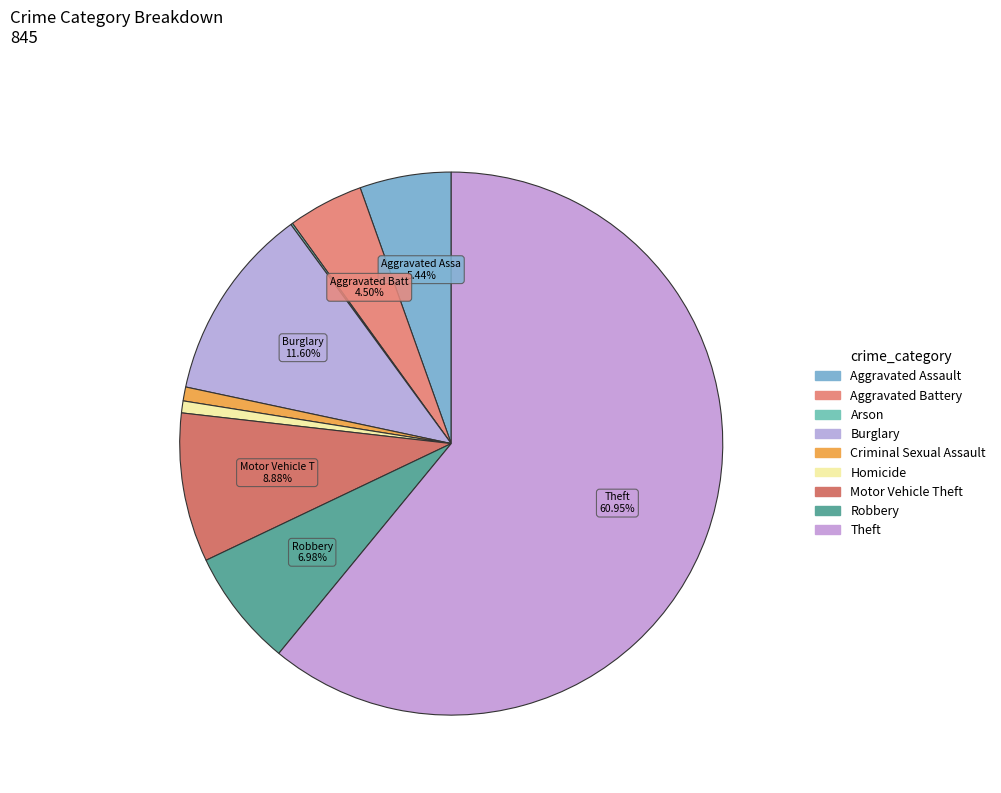

Count the number of slices in the pie.

9